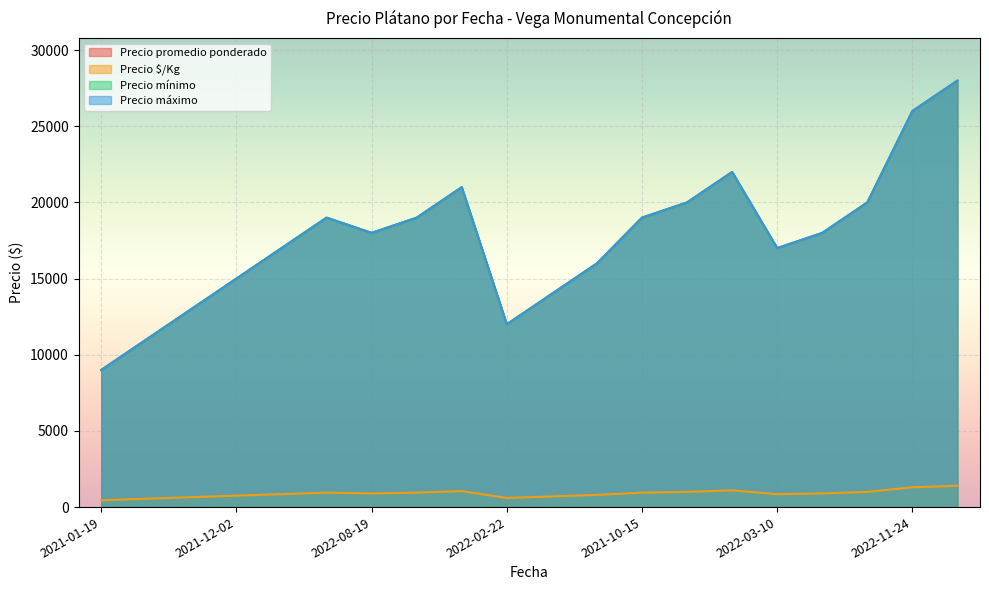

What is the label of the 15th point from the left?

2021-10-15